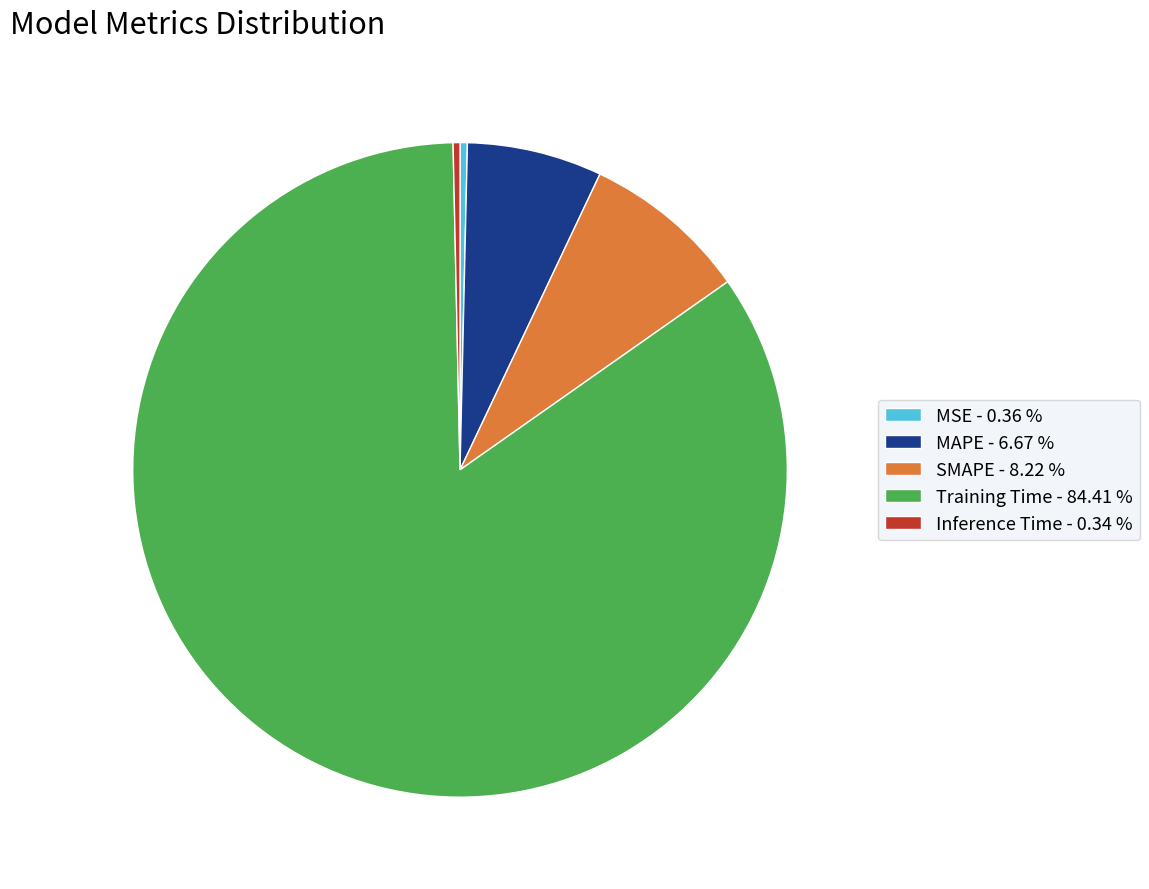

How many slices are in this pie chart?

5